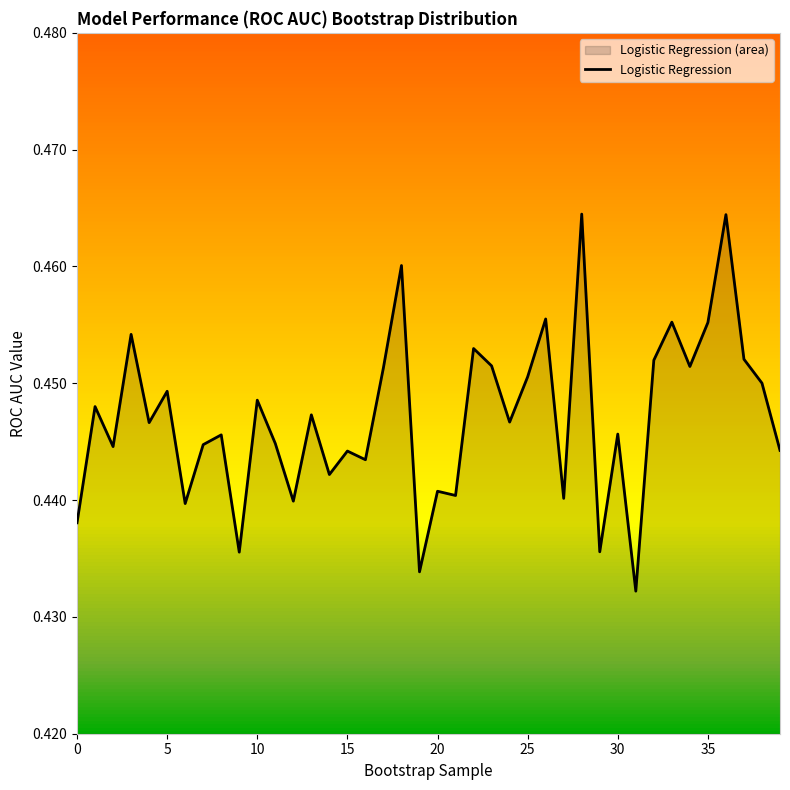

What is the minimum value shown in the chart?

0.4